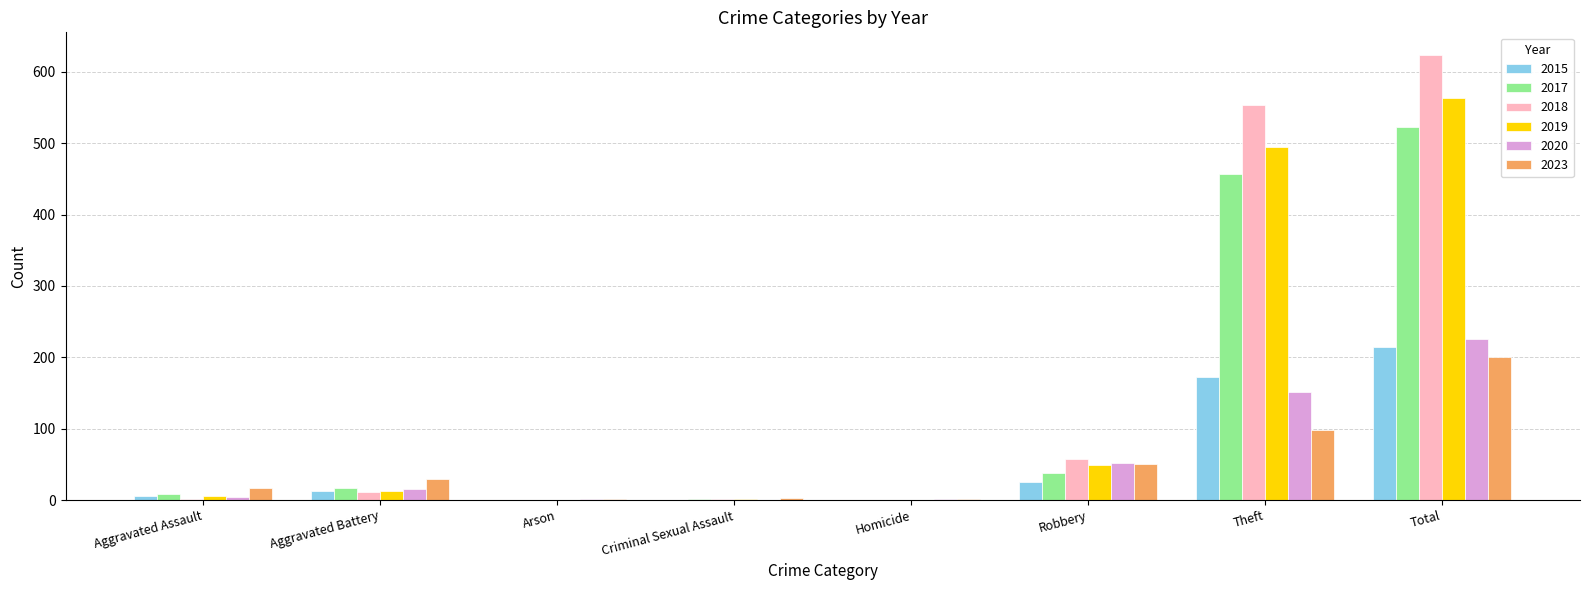

At which label does 2018 reach its peak?

Total